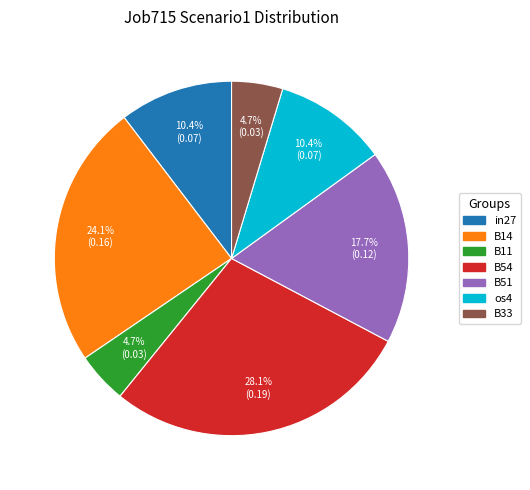

Which category has the biggest portion of the pie?

B54